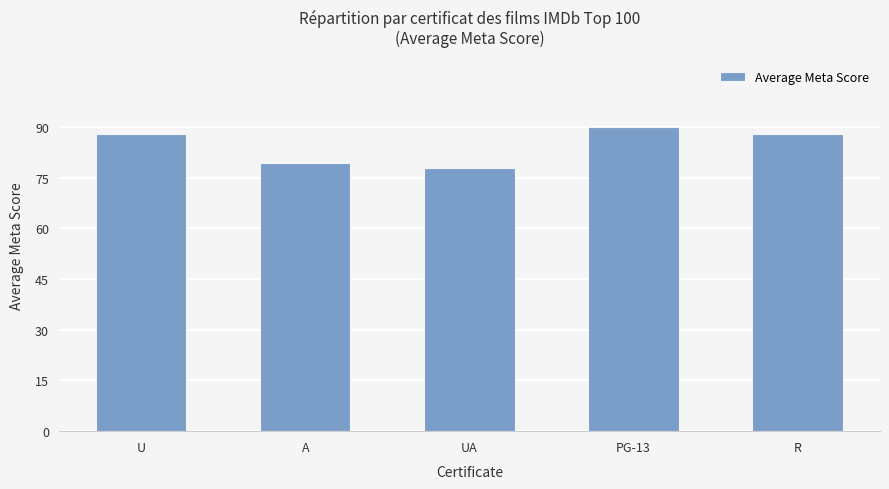

Which label corresponds to the smallest value in the chart?

UA